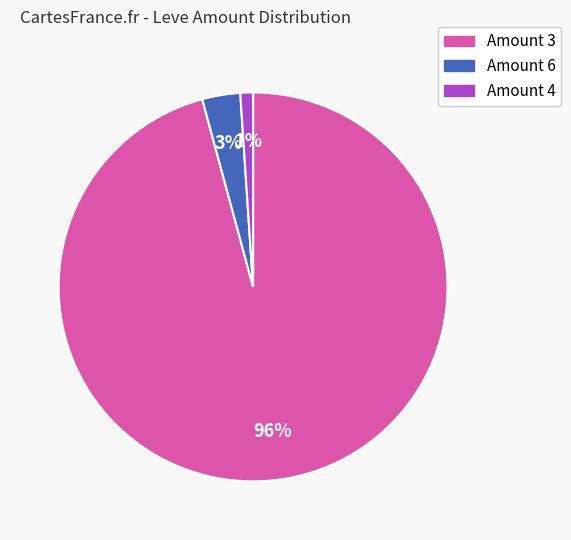

To the nearest percent, what is the average slice percentage?

33%